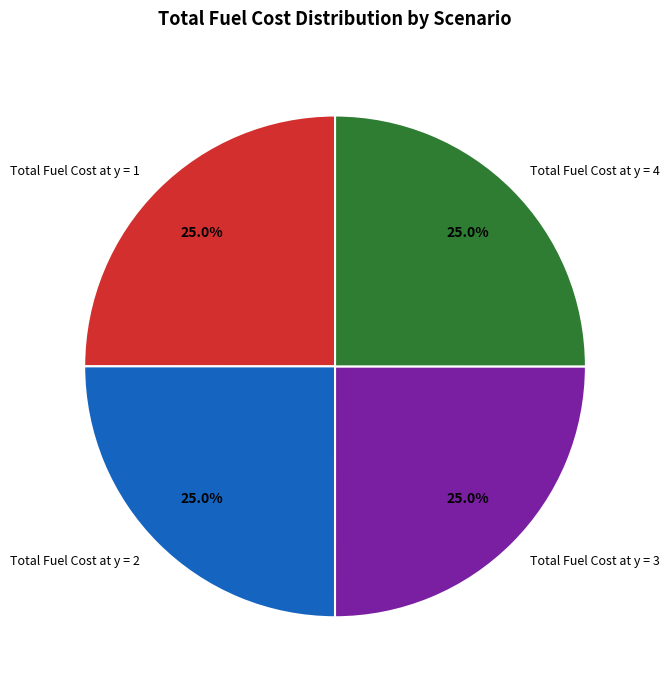

Is there a majority slice in this chart?

No